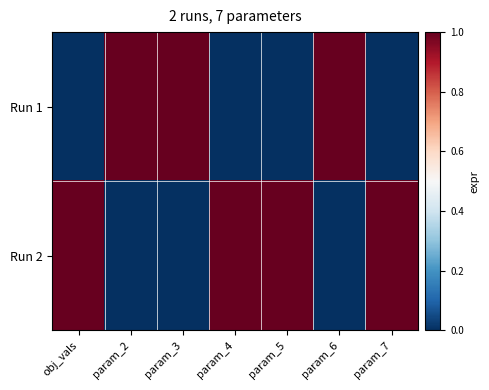

Rank the series by their average value, from highest to lowest.

Run 2, Run 1